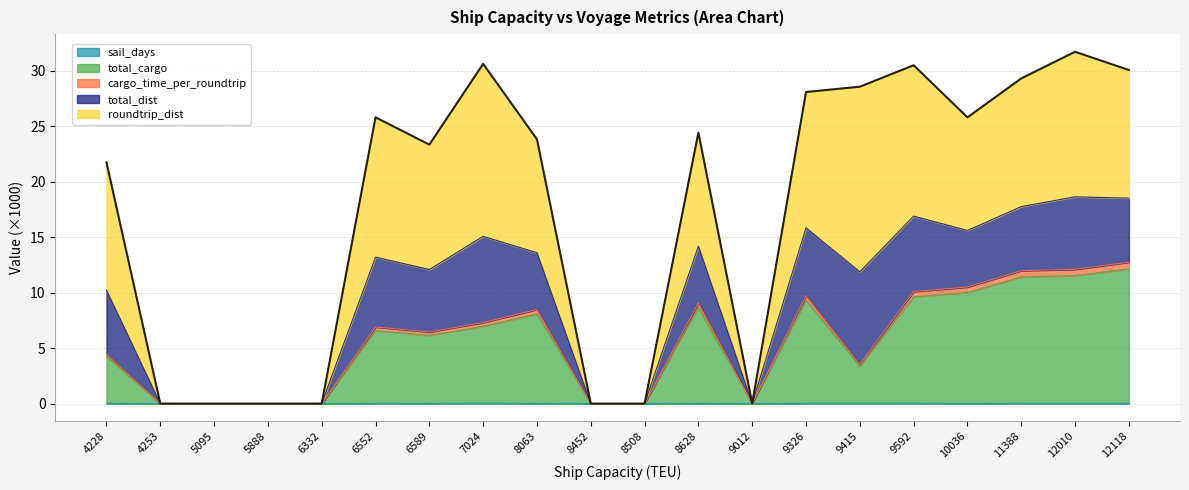

Does the chart display data point markers on the line(s)?

No